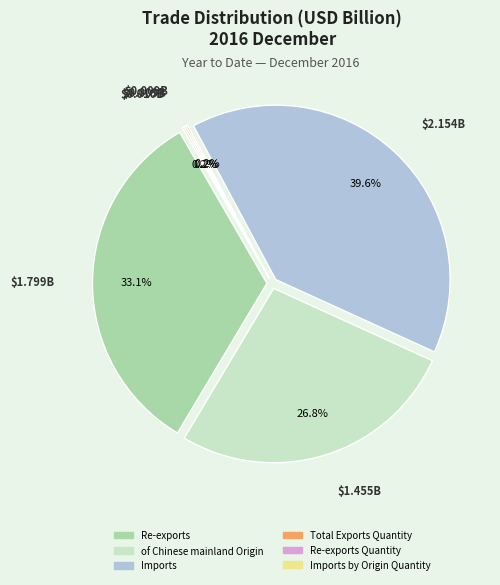

Count the number of slices in the pie.

6